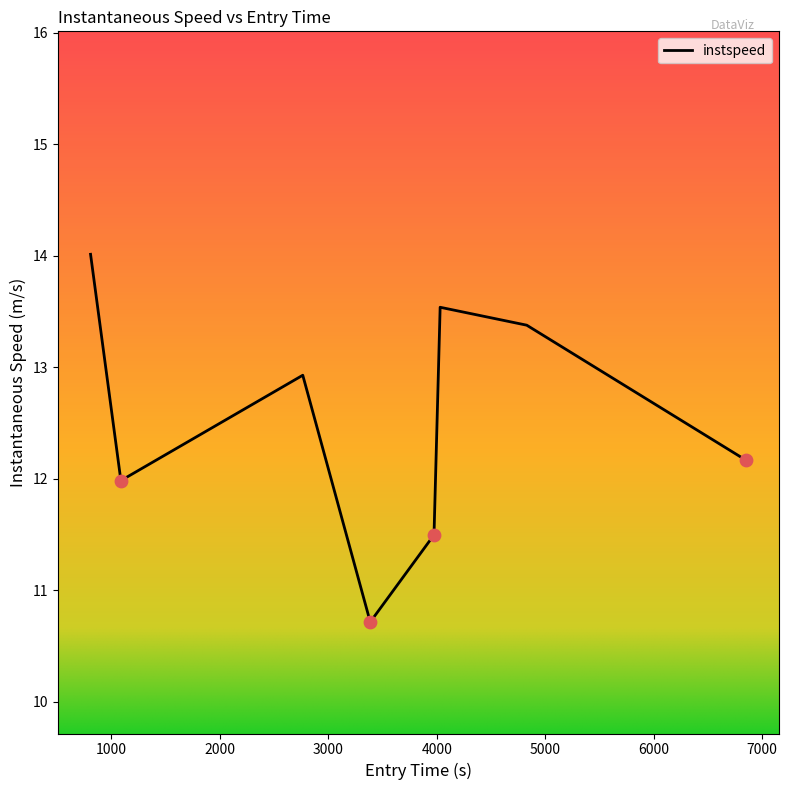

How many interior local peaks (higher than both neighbors) does the data have?

2